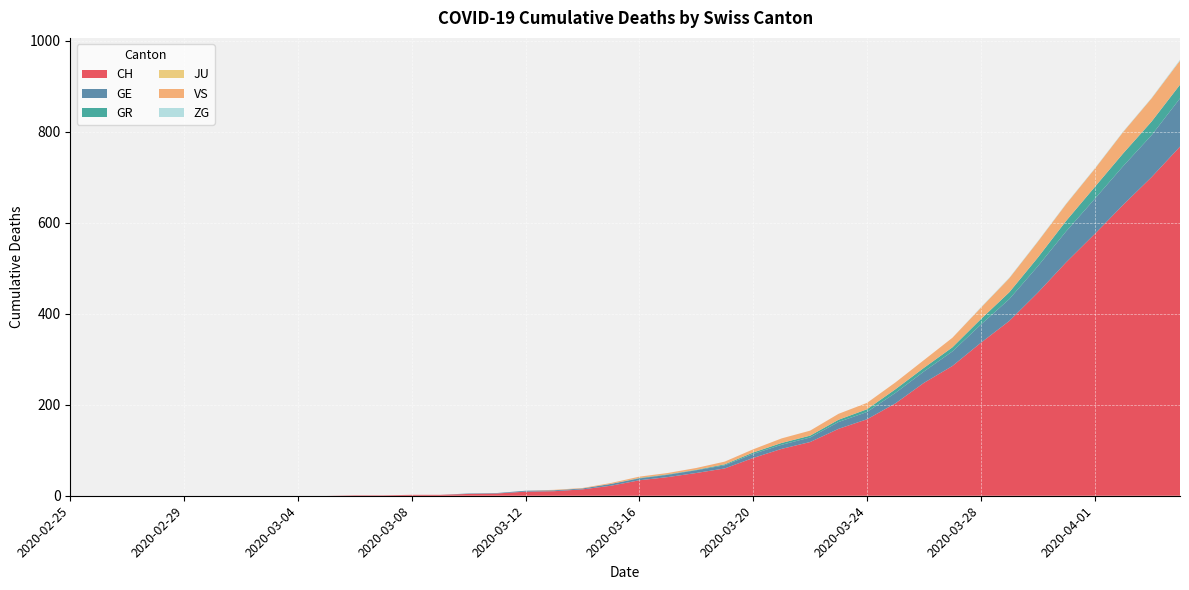

Reading left to right, list all the values displayed in this chart.

CH: 0	0	0	0	0	0	0	0	0	0	1	1	2	2	4	5	9	10	14	22	34	41	50	60	83	103	118	147	168	203	248	285	336	384	446	513	575	639	700	767
GE: 0	0	0	0	0	0	0	0	0	0	0	0	0	0	1	1	2	2	2	4	4	5	6	7	9	9	10	15	16	23	25	32	40	48	58	68	77	85	92	106
GR: 0	0	0	0	0	0	0	0	0	0	0	0	0	0	0	0	0	0	0	0	1	1	1	2	3	4	4	5	6	8	8	9	12	15	19	23	26	28	30	30
JU: 0	0	0	0	0	0	0	0	0	0	0	0	0	0	0	0	0	0	0	0	0	0	0	0	0	0	0	0	0	0	0	0	0	0	0	0	0	0	0	0
VS: 0	0	0	0	0	0	0	0	0	0	0	0	0	0	0	0	0	1	1	2	3	3	4	6	7	10	11	13	14	15	17	21	25	31	35	37	40	47	51	53
ZG: 0	0	0	0	0	0	0	0	0	0	0	0	0	0	0	0	0	0	0	0	0	0	0	0	0	0	0	0	0	0	0	0	1	1	1	1	1	1	1	2